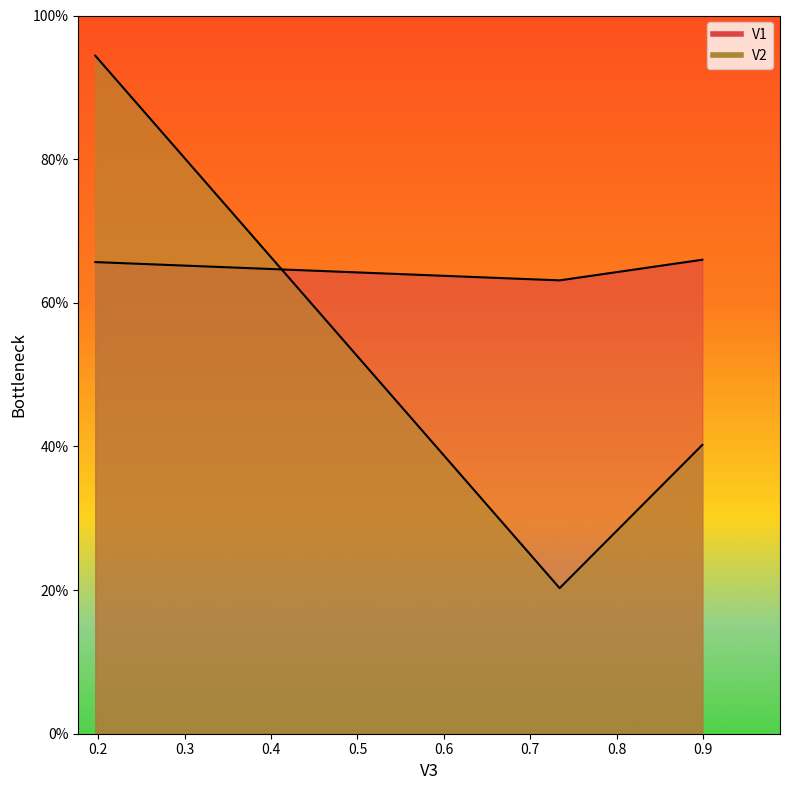

Which series changed the most between 0.8992617978504763 and 0.734032653952341?

V2